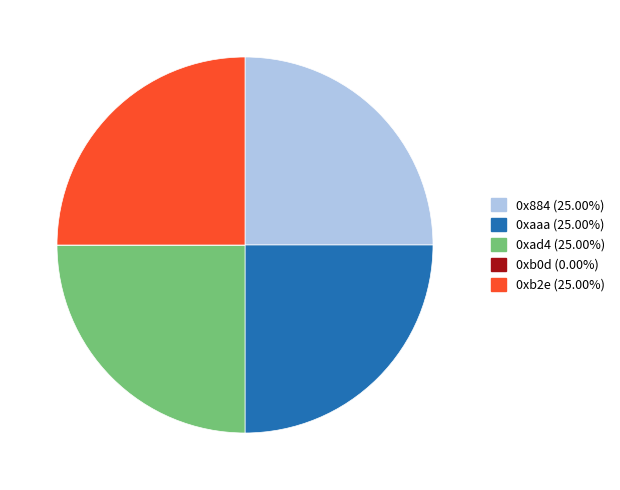

What is the ratio of the value at 0xaaa (25.00%) to the value at 0xad4 (25.00%)?

1.0